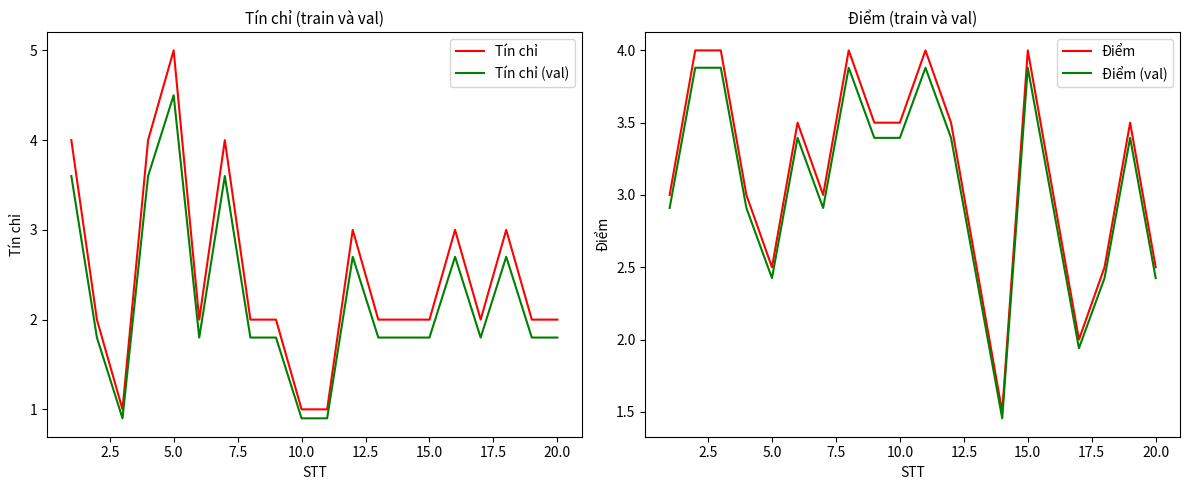

Is it true that Tín chỉ (val) equals 1.8 at 20.0?

True